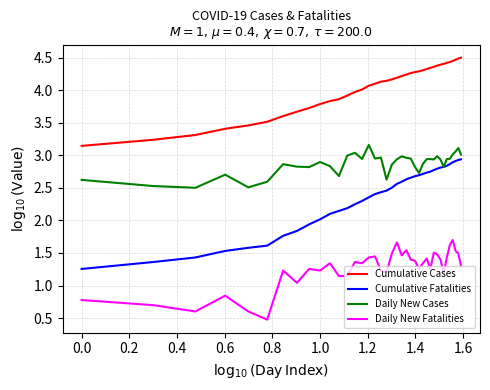

True or false: Daily New Cases and Daily New Fatalities cross at least once.

False